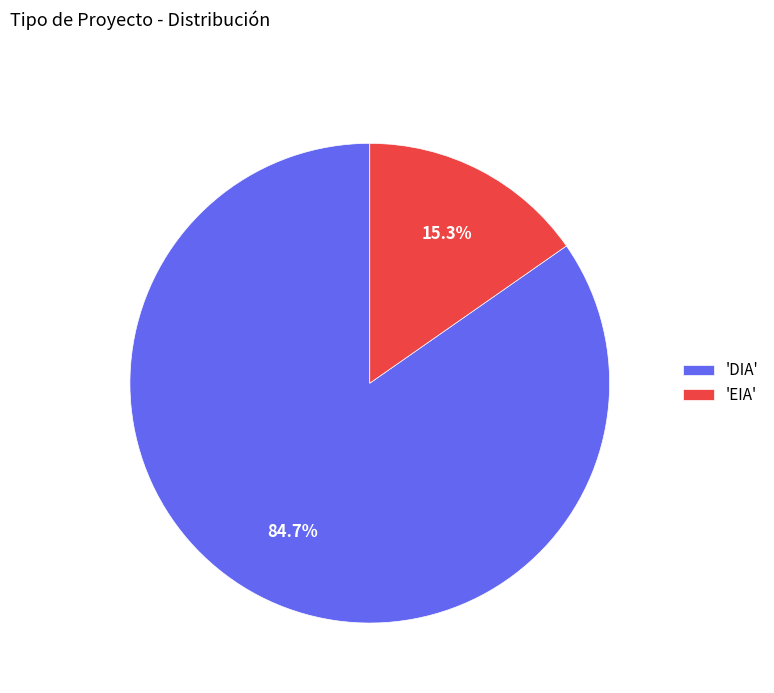

Does 'EIA' account for over 50% of the chart?

No